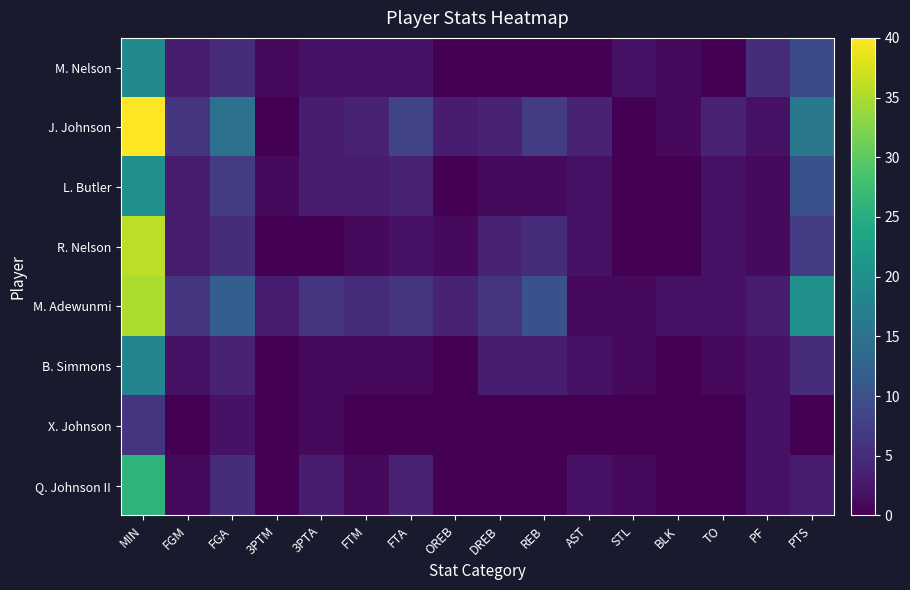

What is the greatest value displayed?

40